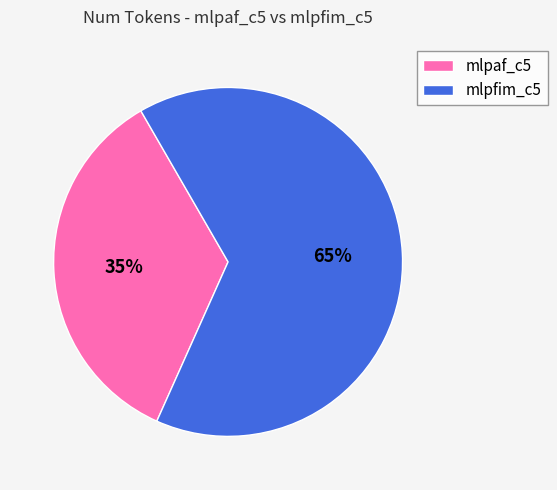

Approximately how many times larger is the value at mlpfim_c5 compared to mlpaf_c5?

1.9